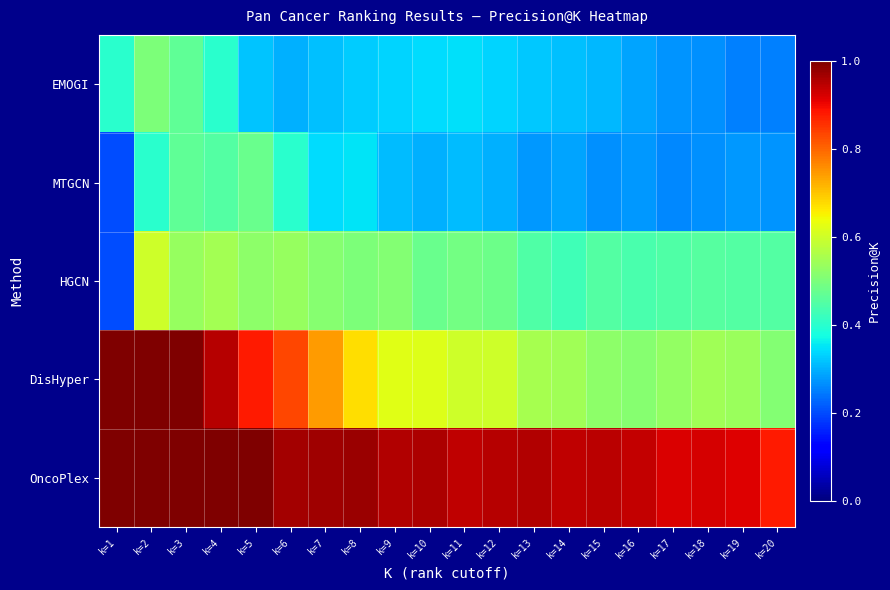

What is the maximum value shown in the chart?

1.0